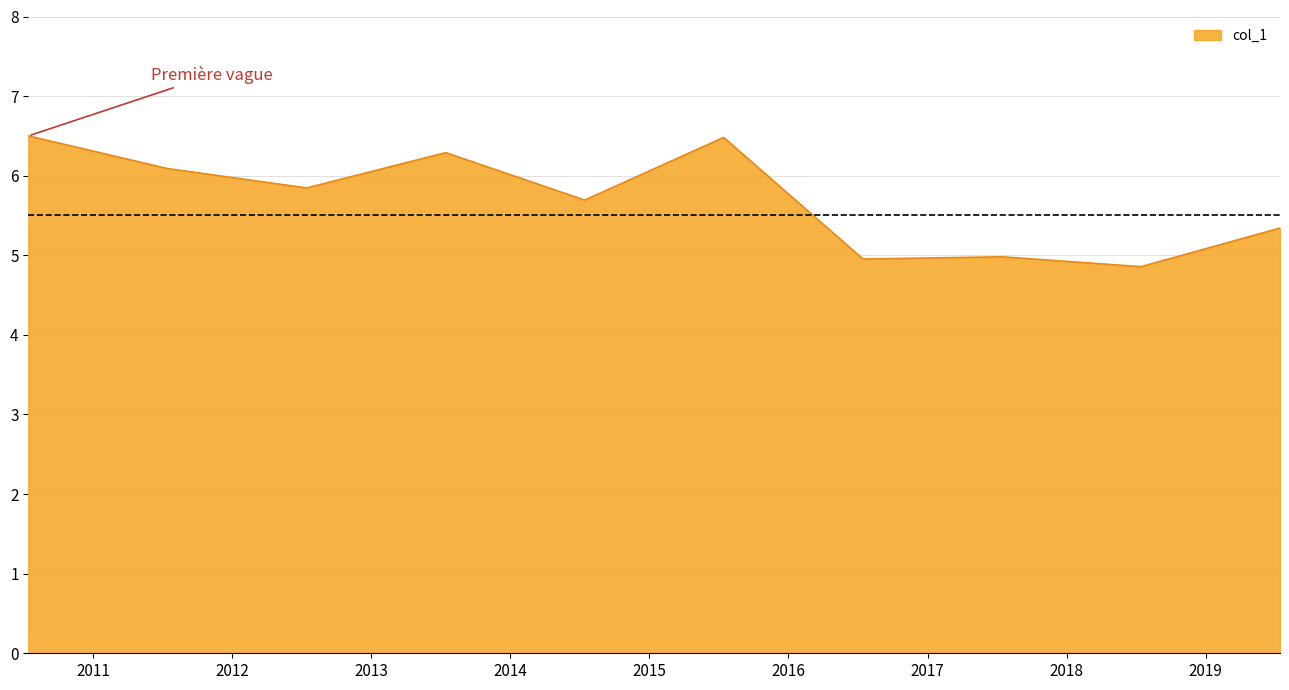

What is the smallest value displayed?

4.9